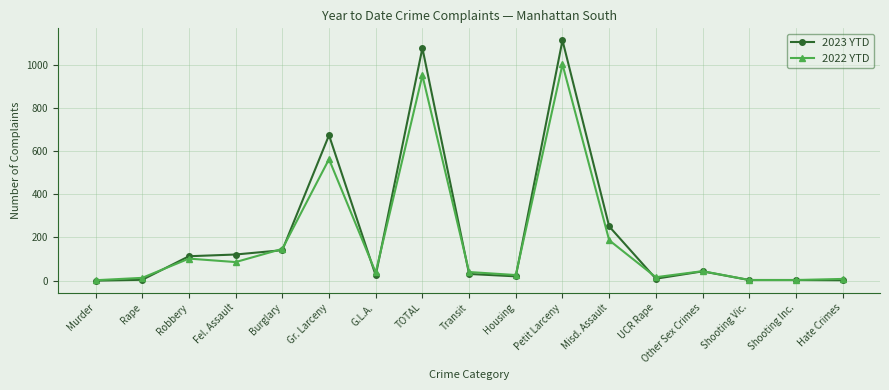

Where is 2022 YTD nearest to the value 501?

Gr. Larceny